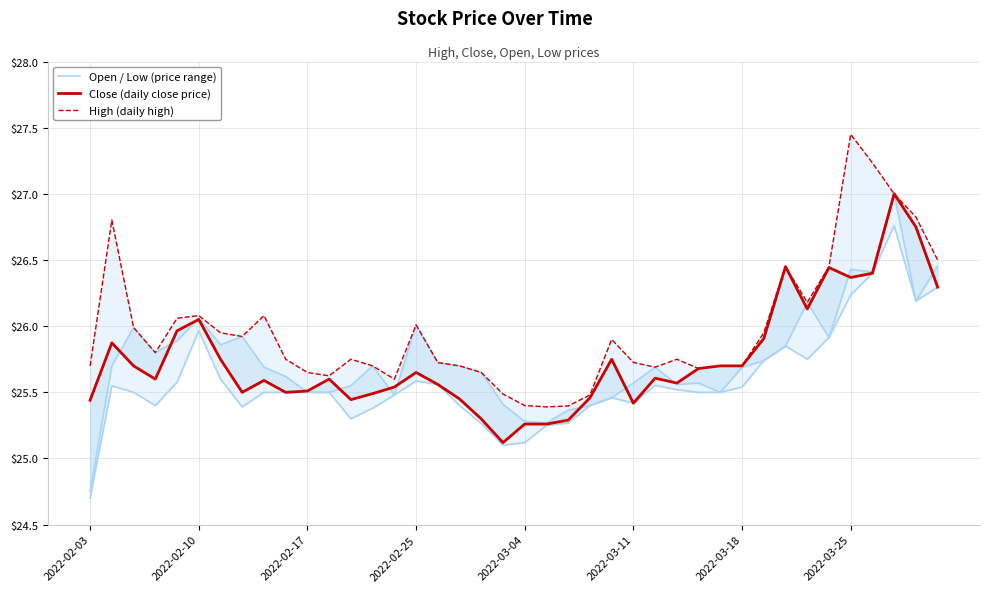

What is the difference between the maximum and second lowest values in the High (daily high) series?

2.1